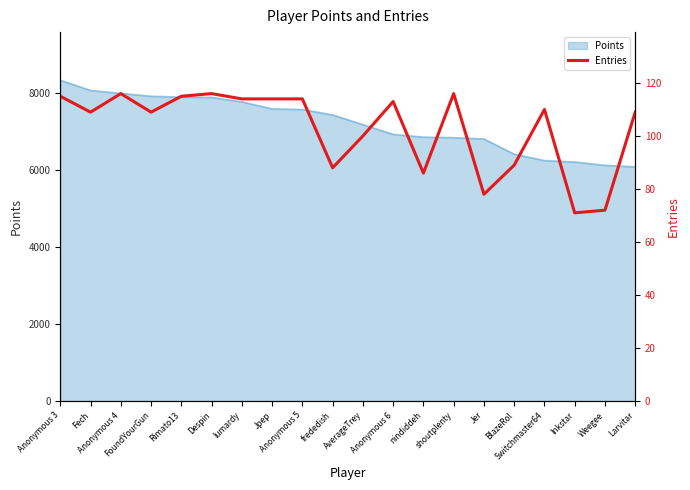

Between Despin and Larvitar, which is larger?

Despin